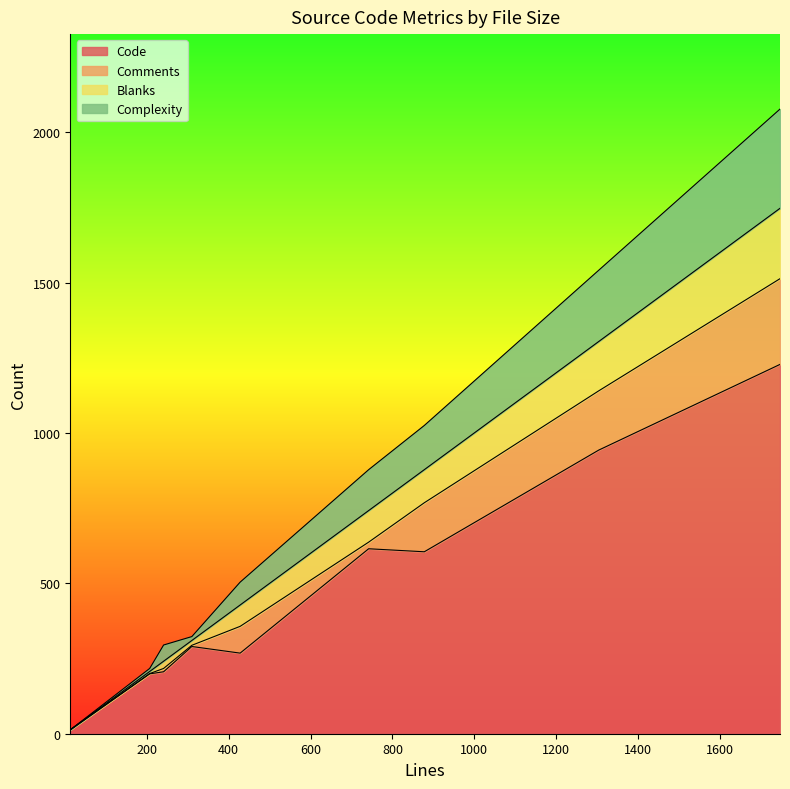

At 742, list the series in order from smallest to largest.

Comments, Blanks, Complexity, Code